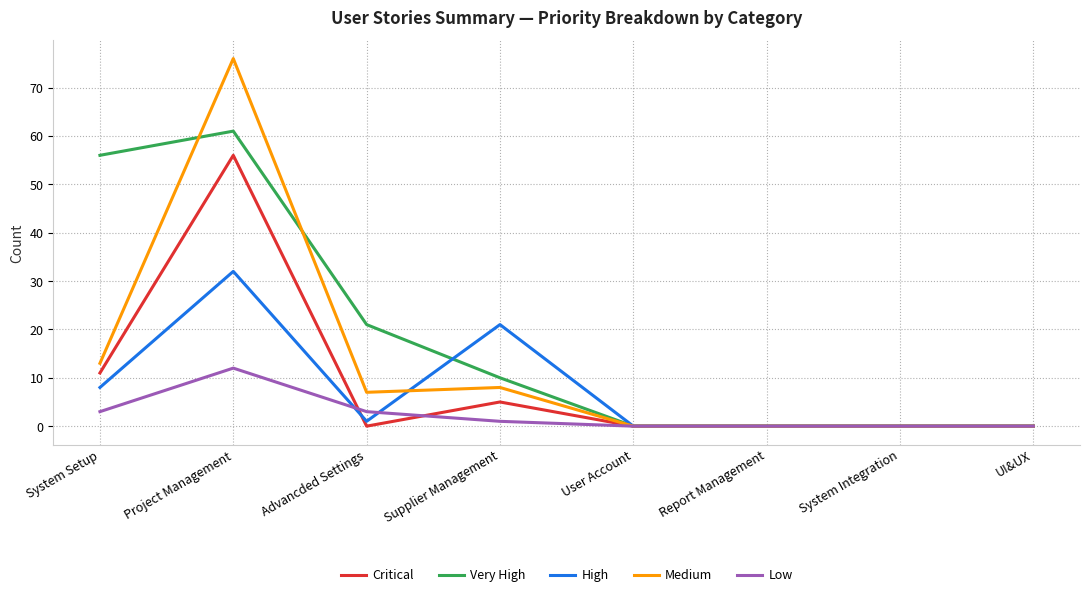

Does the chart display data point markers on the line(s)?

Yes